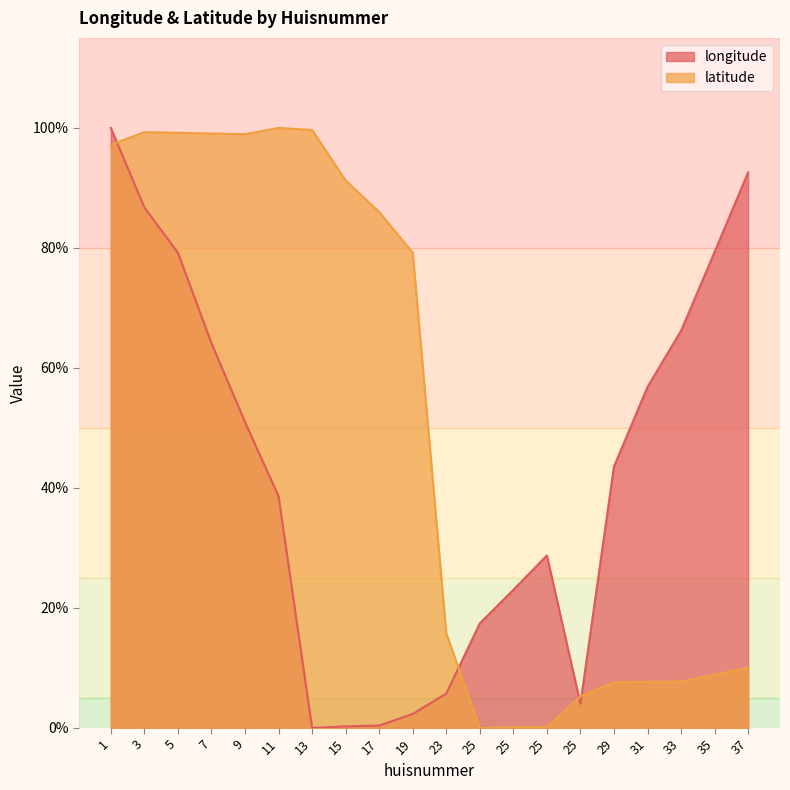

Rank the series at 1 from highest to lowest value.

longitude, latitude